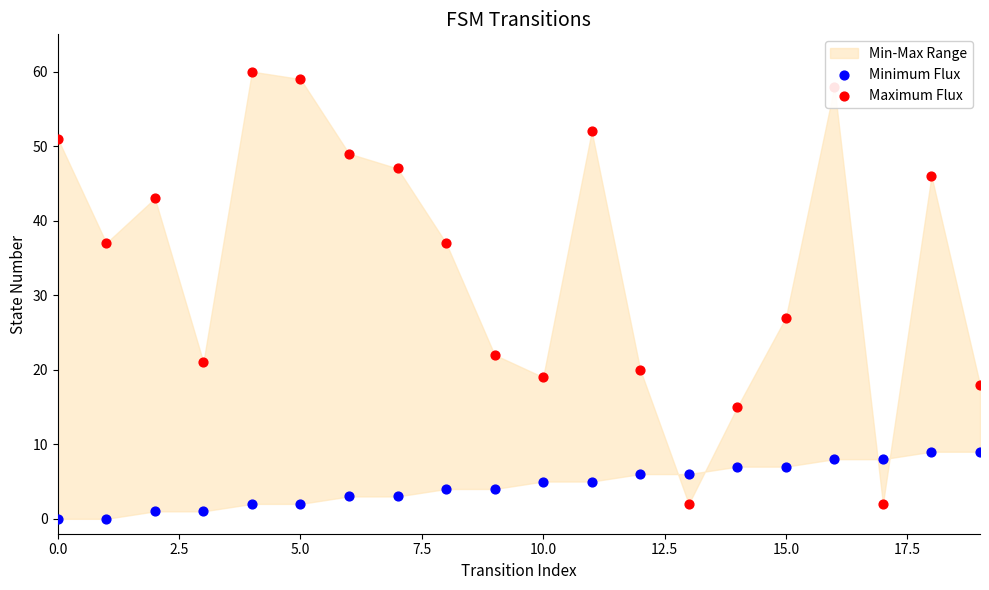

Which series has the widest spread of Y values?

Maximum Flux